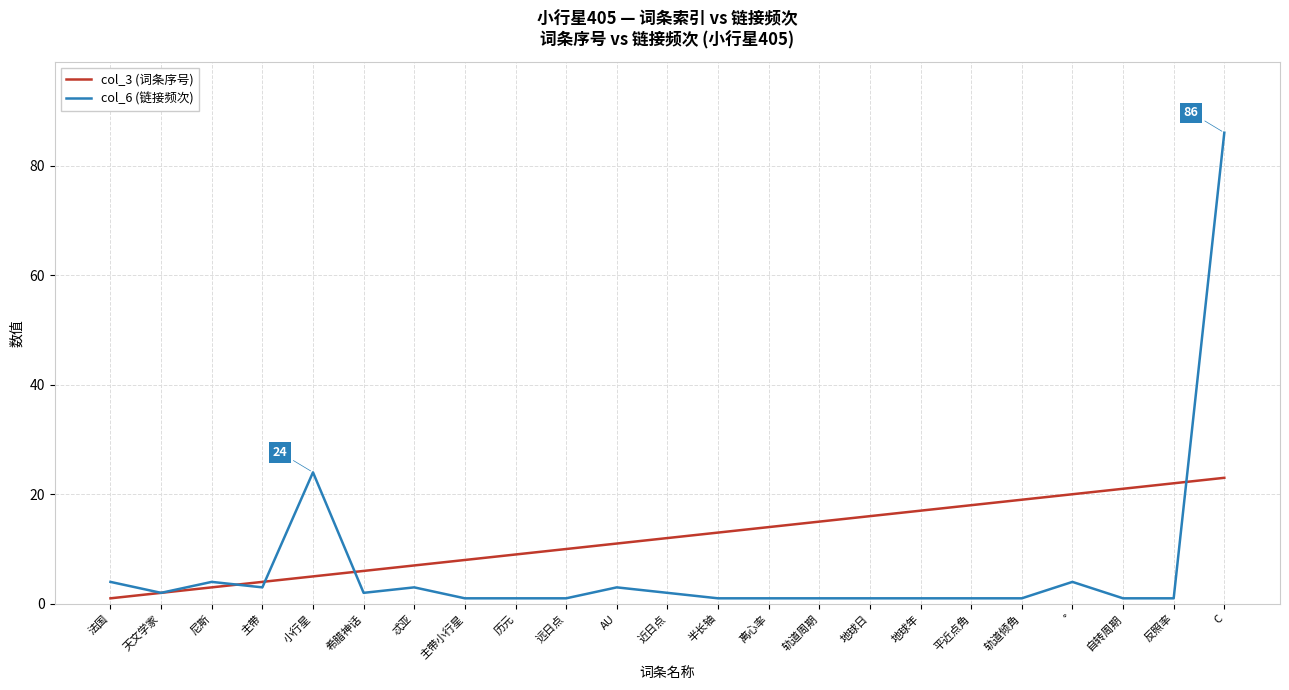

True or false: col_3 (词条序号) has a value of 22 at 反照率.

True